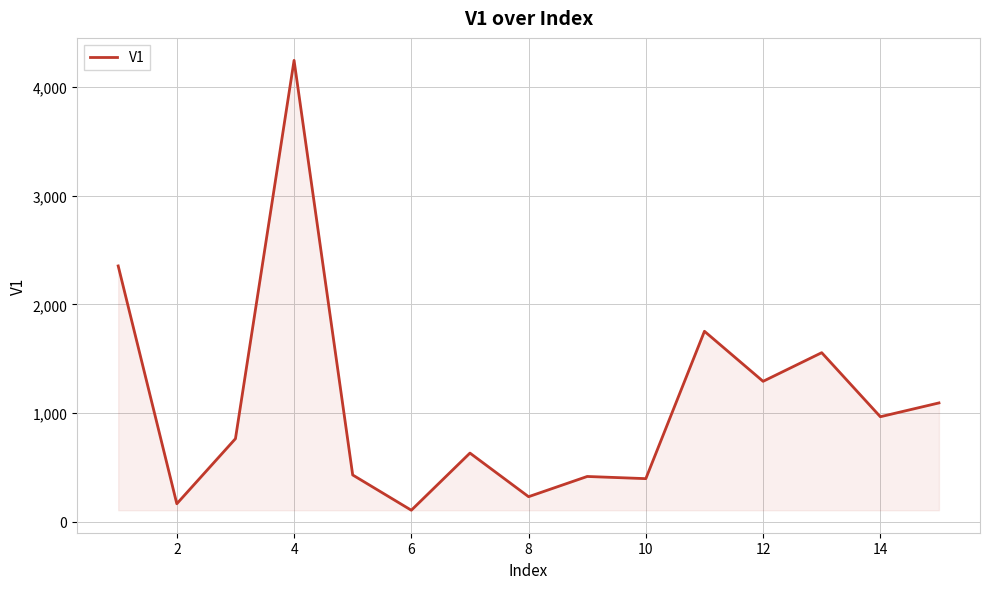

What is the difference between the maximum and minimum values?

4135.7